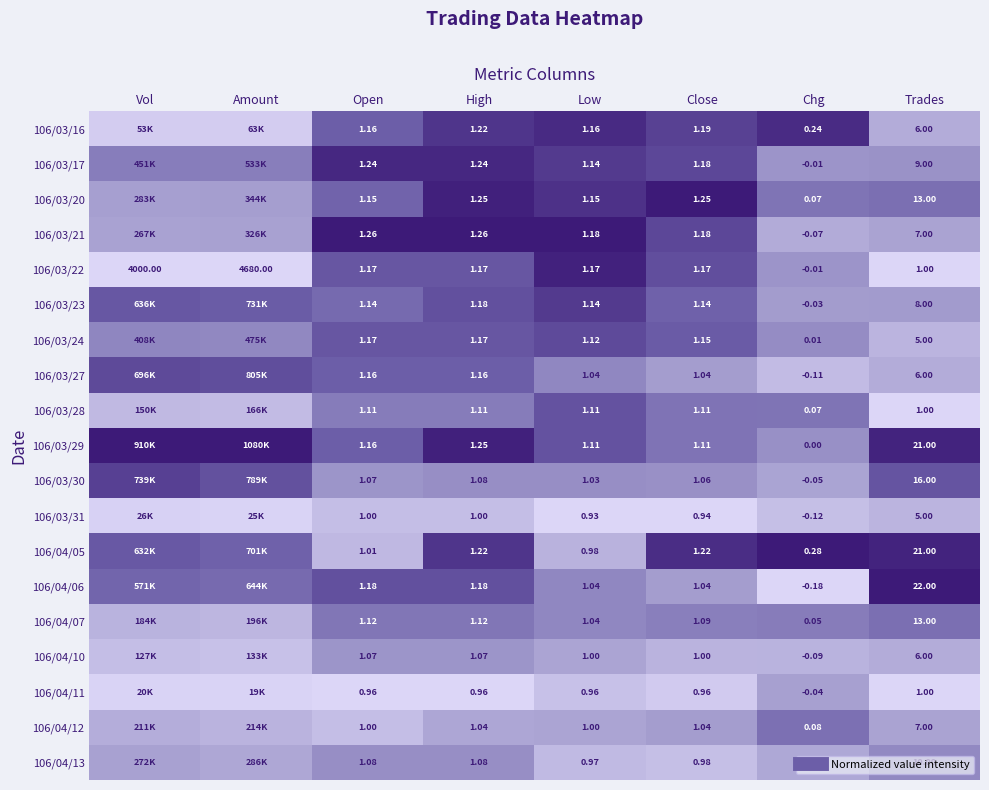

True or false: 106/03/17 has a value of 0.5 at Trades.

False